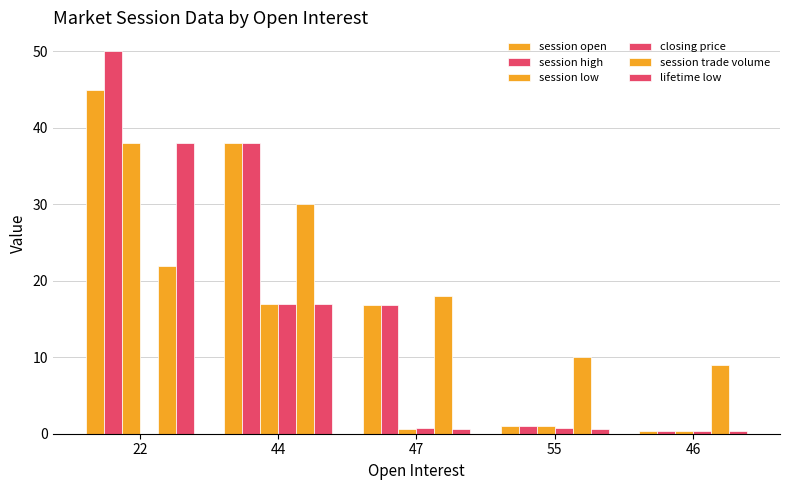

Are the bars grouped side by side (vs. stacked)?

Yes